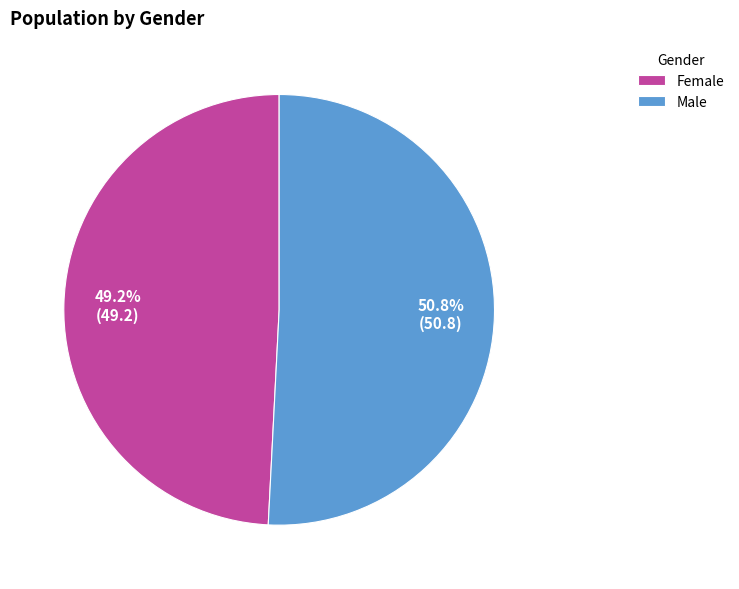

How many segments does this pie chart have?

2